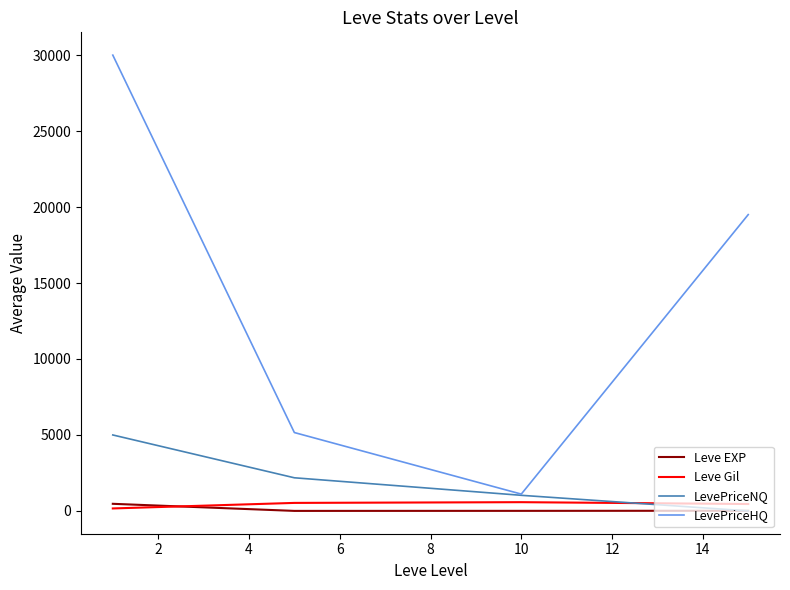

Which series has the largest range (max minus min)?

LevePriceHQ